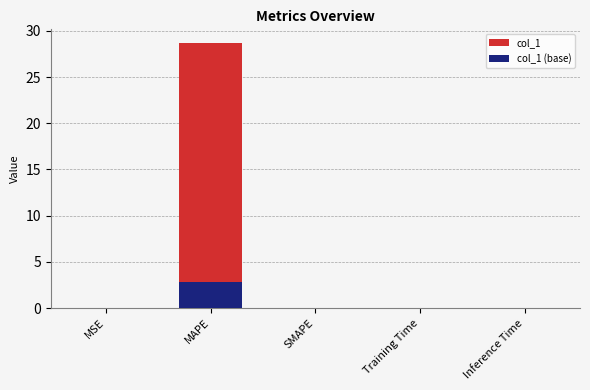

Is the value of col_1 (base) at Training Time greater than the value of col_1 at SMAPE?

Yes